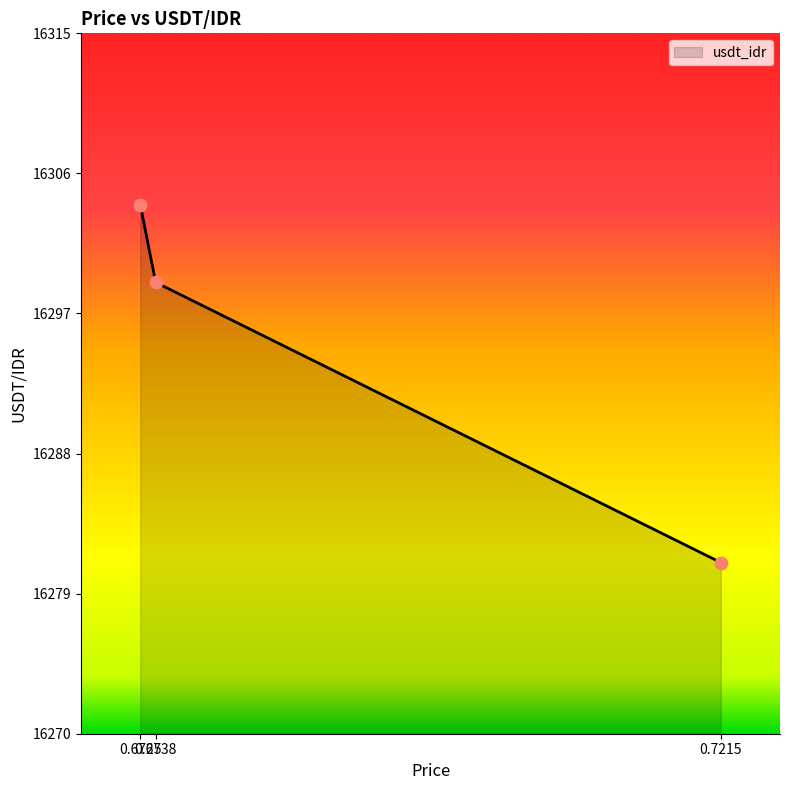

What is the change in value from 0.6725 to 0.7215?

-23